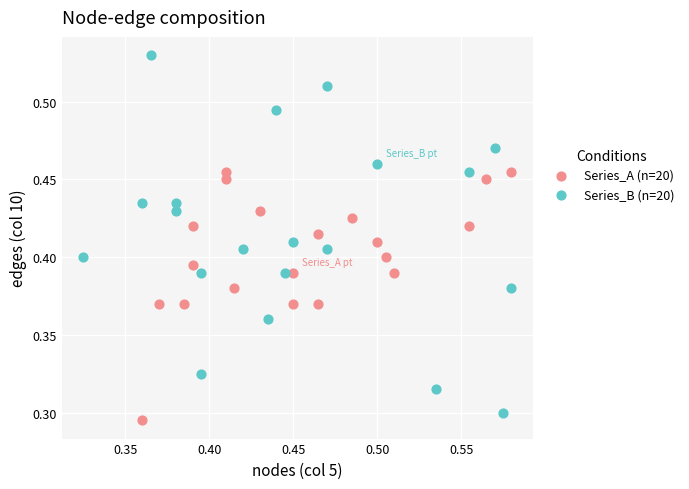

Which series contains the highest Y value?

Series_B (n=20)